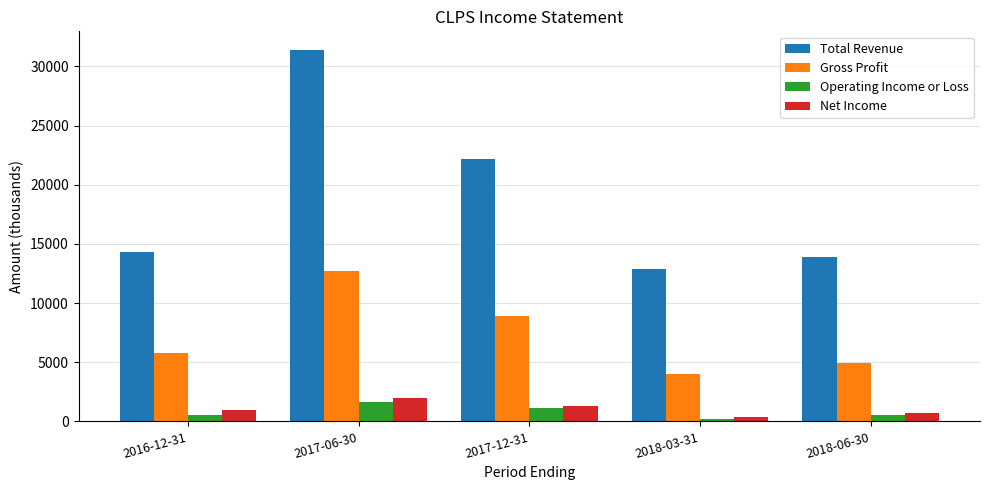

Which category has the lowest value in the Net Income series?

2018-03-31